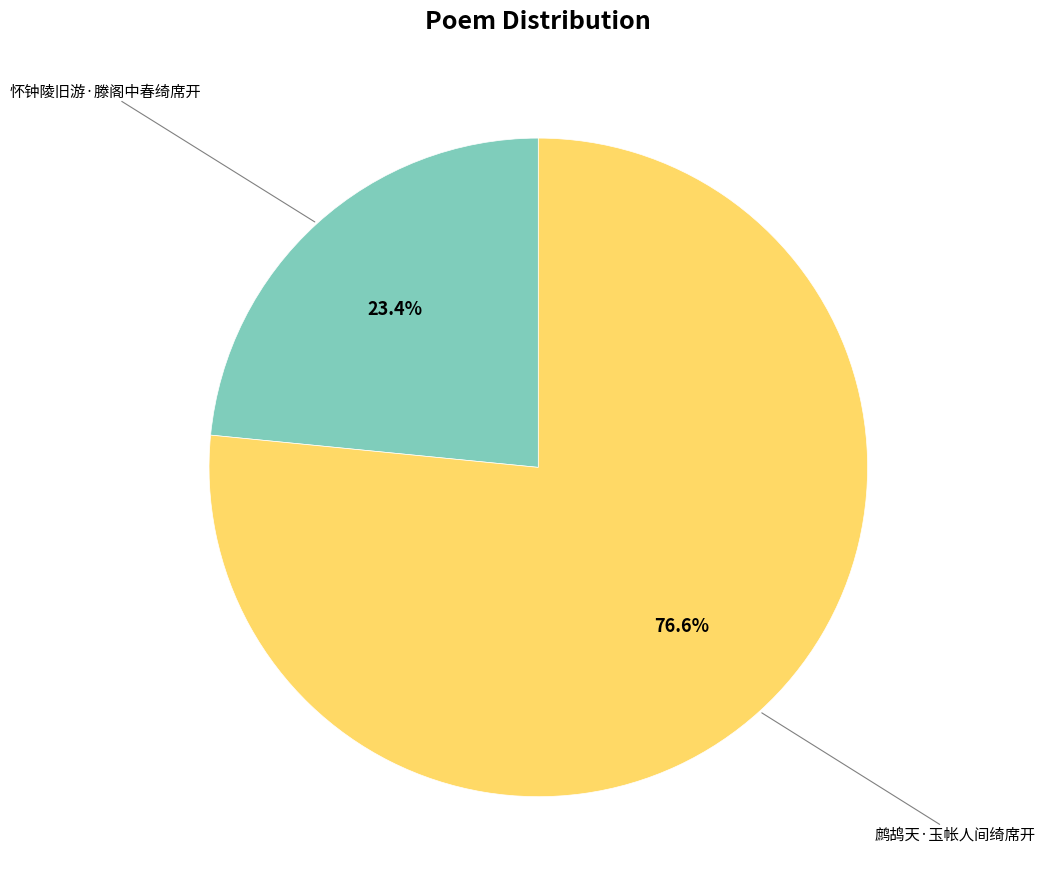

Is there any slice that represents more than half of the pie?

Yes